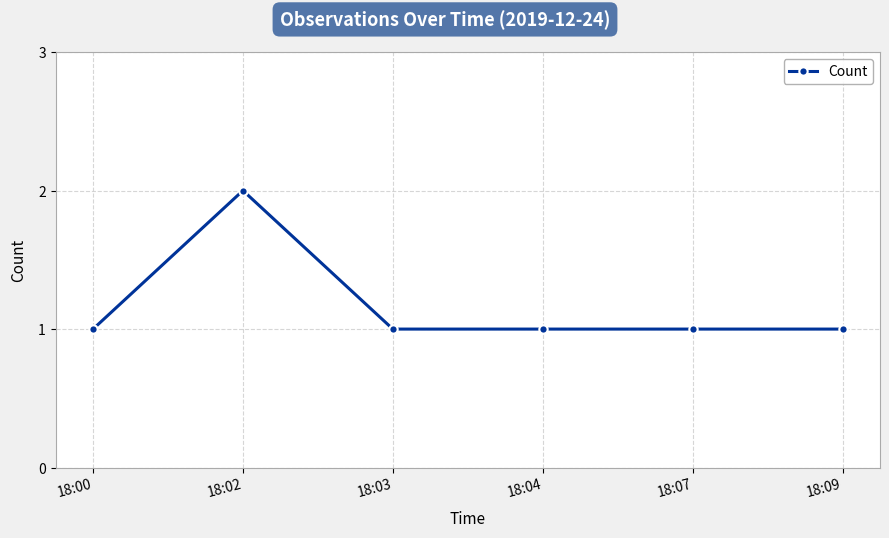

What is the approximate value at 18:07?

1